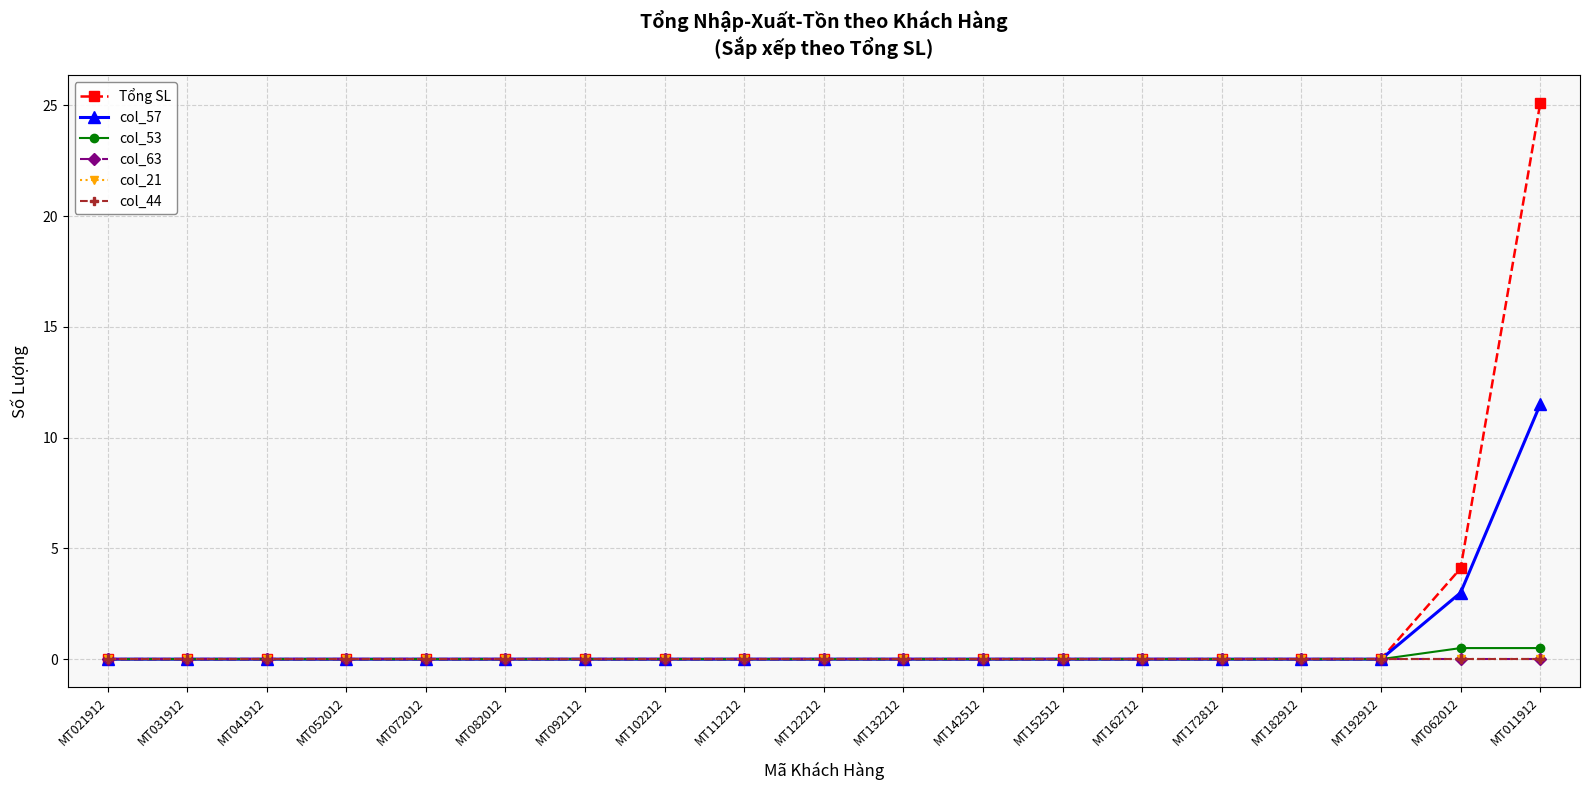

Is this an area chart (filled region under the line)?

No